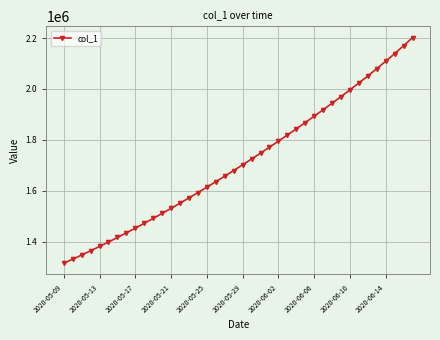

What is the average value?

1712775.7